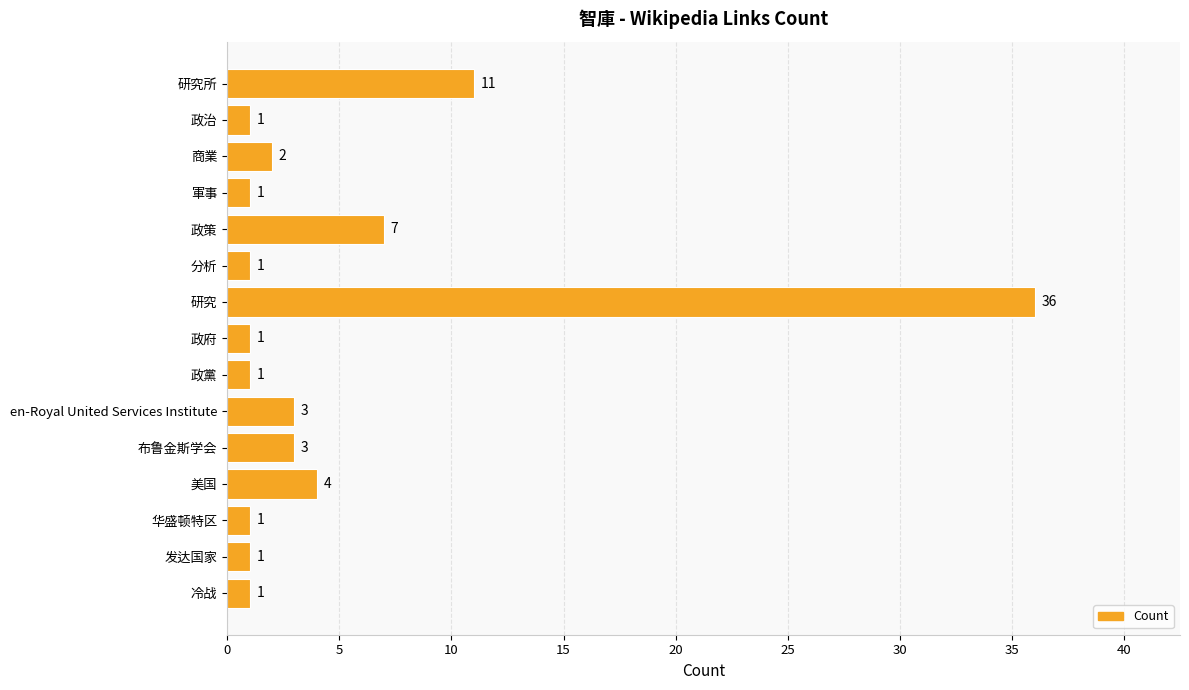

What is the difference between the maximum and minimum values?

35